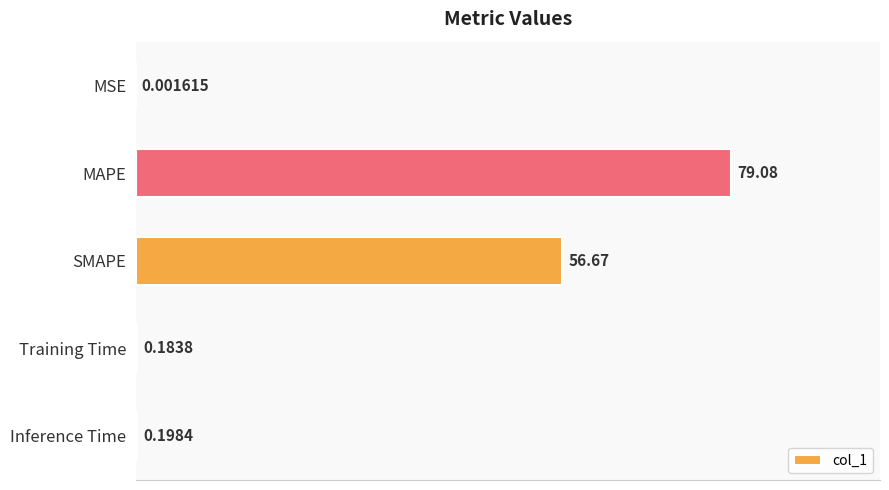

What is the sum of all values?

136.1